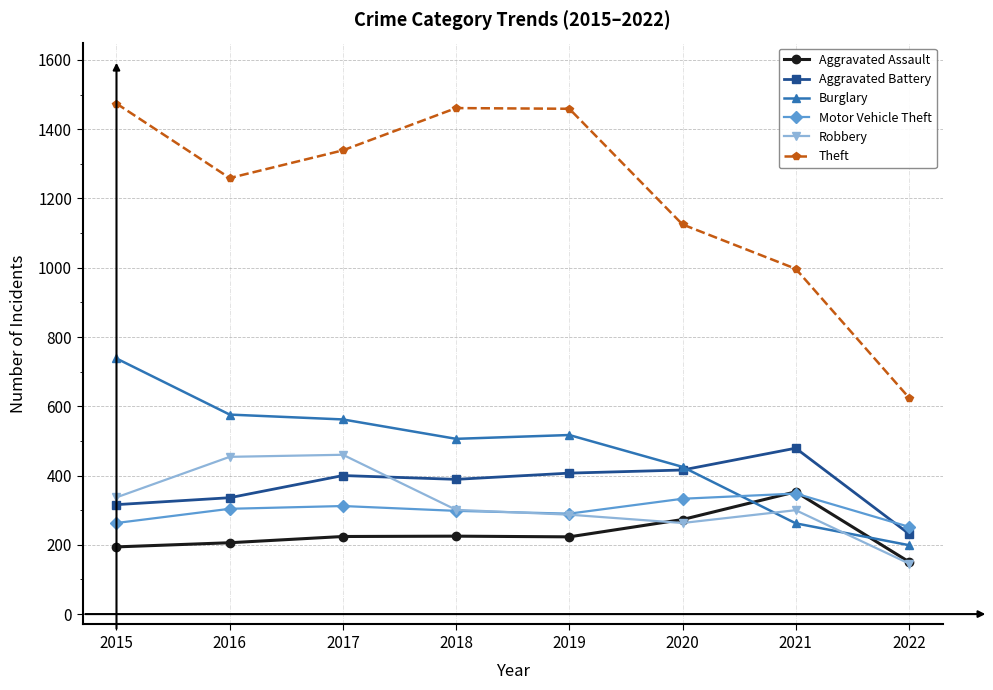

Is the value of Burglary at 2018 greater than the value of Aggravated Battery at 2015?

Yes